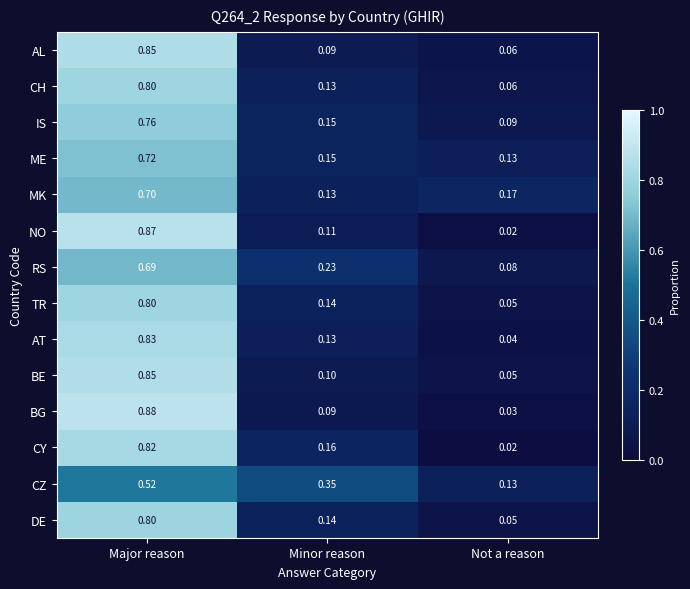

How many data points does each series have?

3